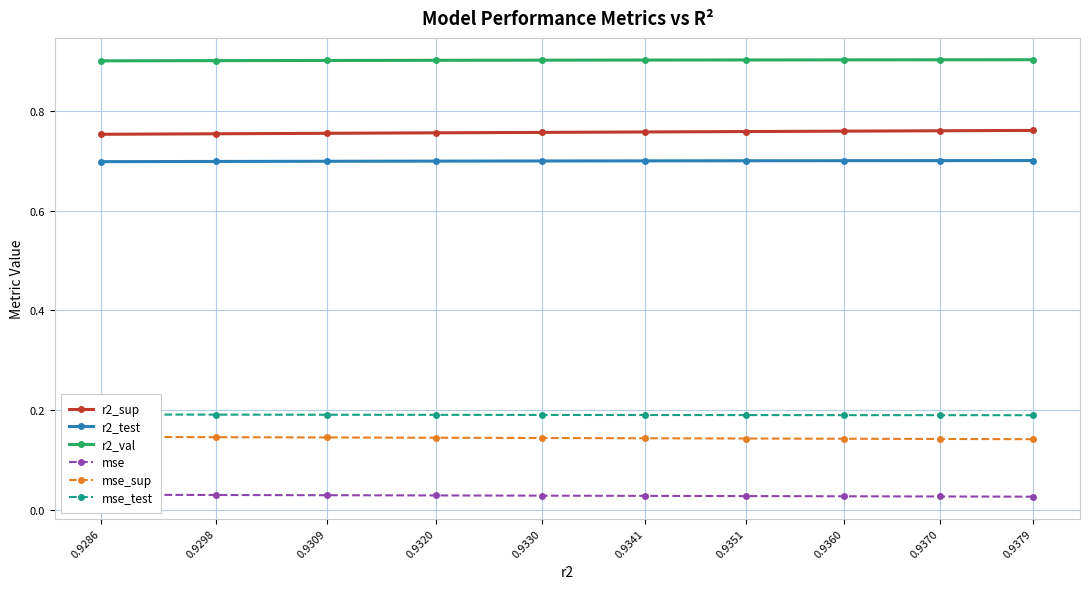

True or false: mse_sup and r2_sup intersect in this chart.

False